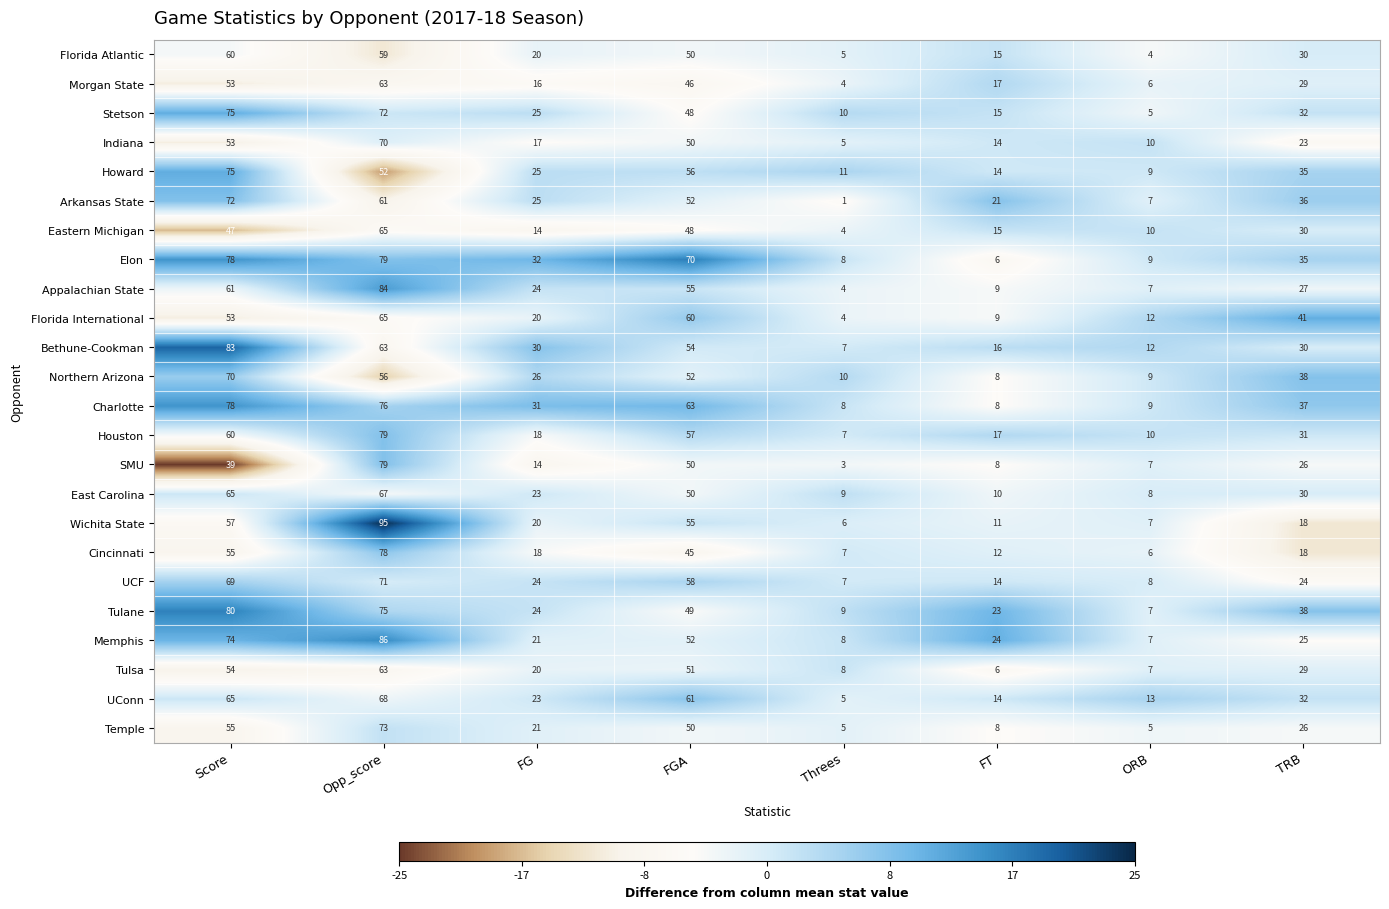

What is the difference between the highest and lowest values at TRB?

23